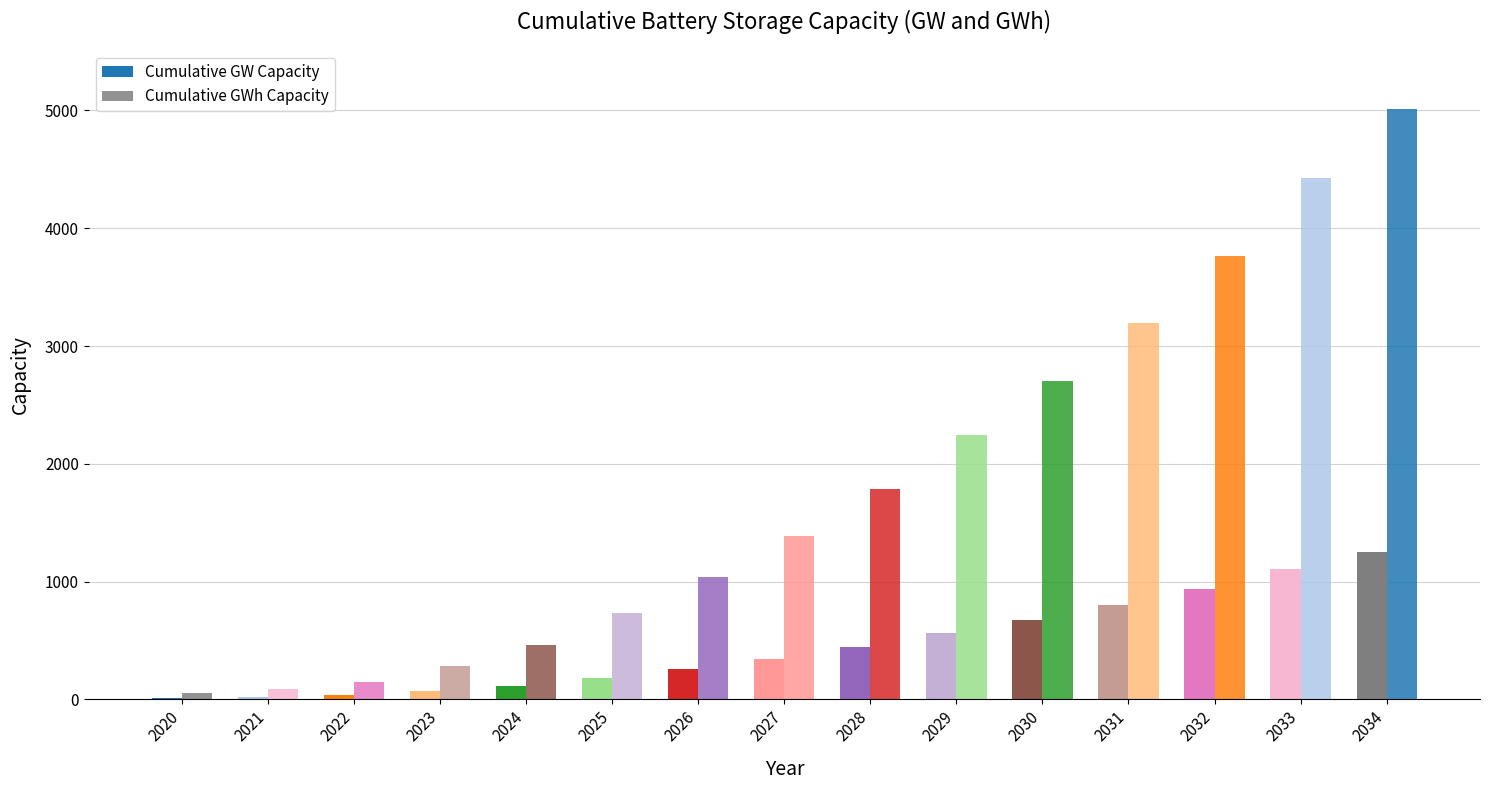

What is the total value across all series at 2026?

1303.3